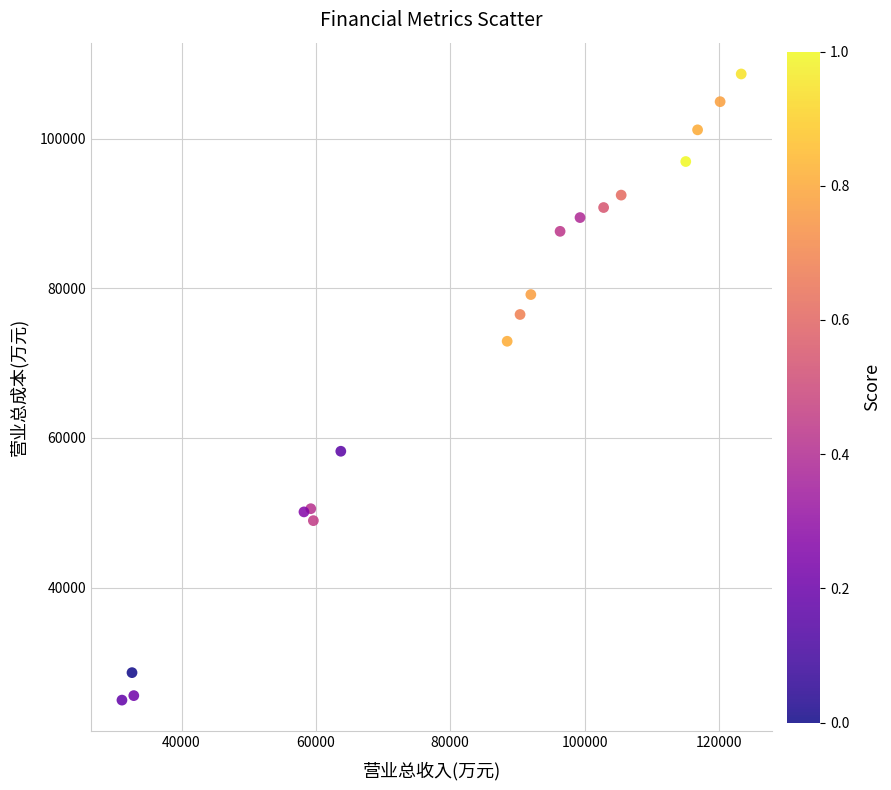

What Y value in the scatter plot is closest to 66806?

72927